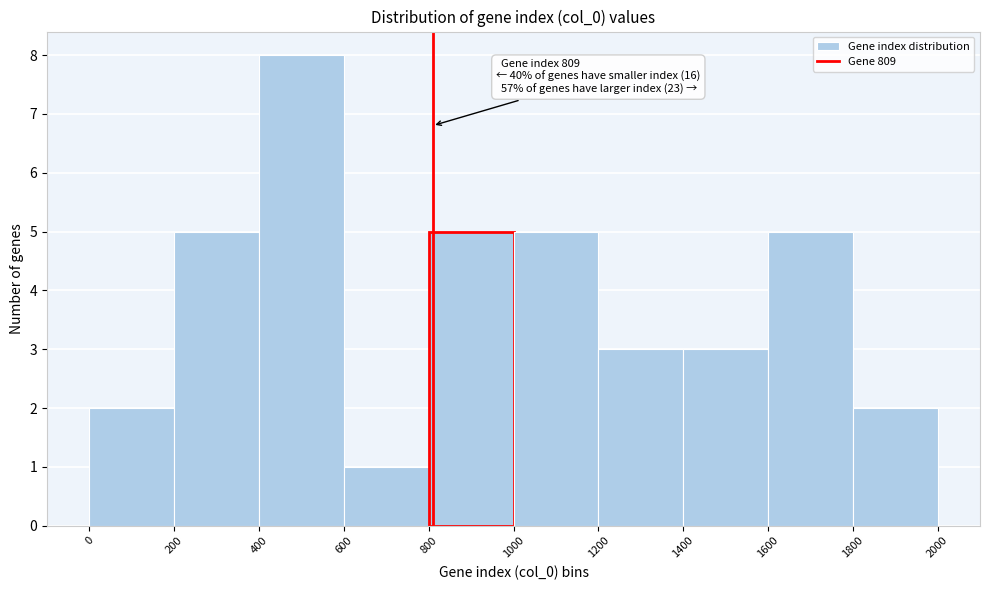

Over which range of the x-axis is the bar tallest?

400 to 600